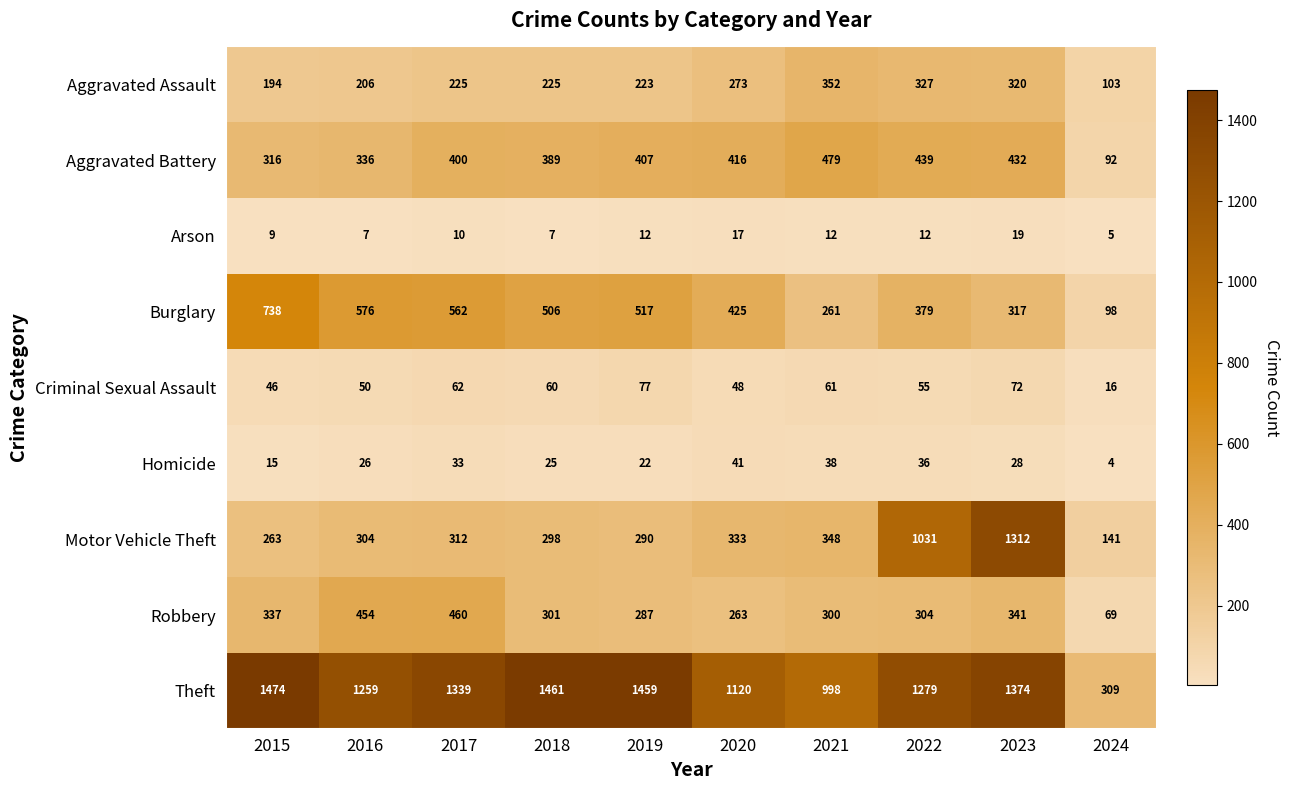

Rank the series by their maximum value, from highest to lowest.

Theft, Motor Vehicle Theft, Burglary, Aggravated Battery, Robbery, Aggravated Assault, Criminal Sexual Assault, Homicide, Arson